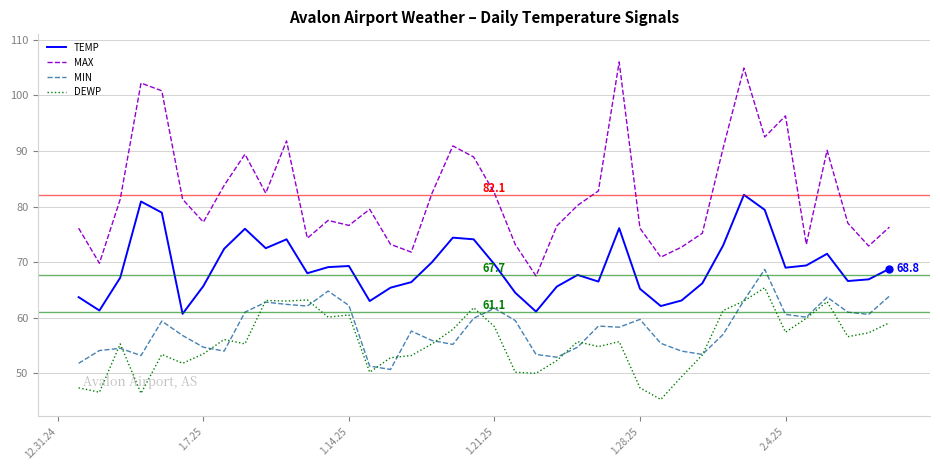

Which series has the widest spread of values?

MAX